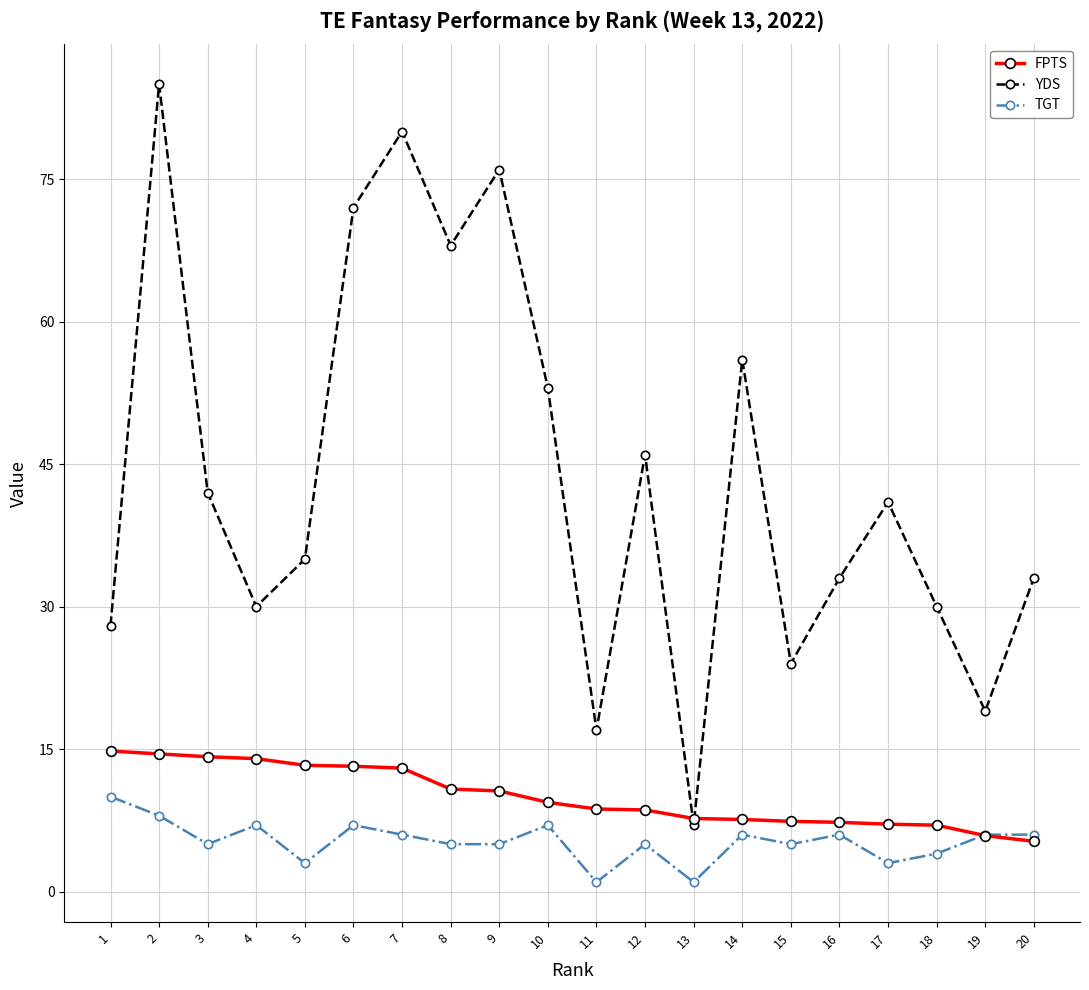

At which label does TGT first exceed 6?

1